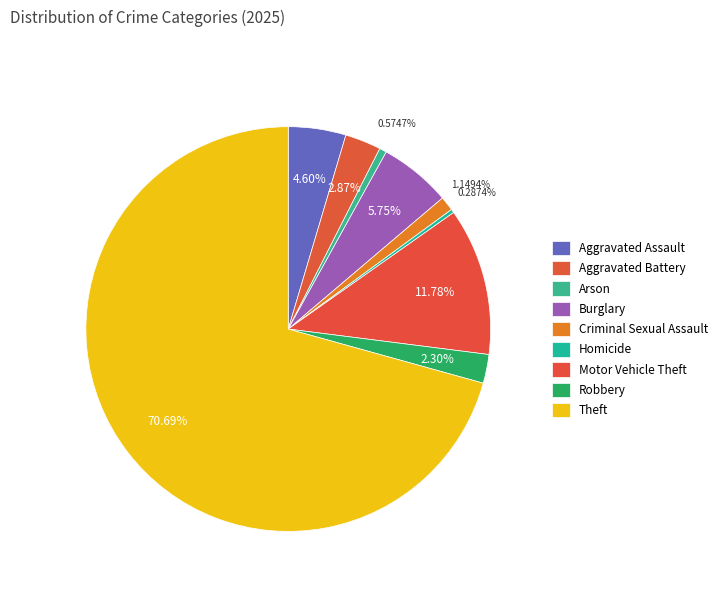

Which category has the biggest portion of the pie?

Theft